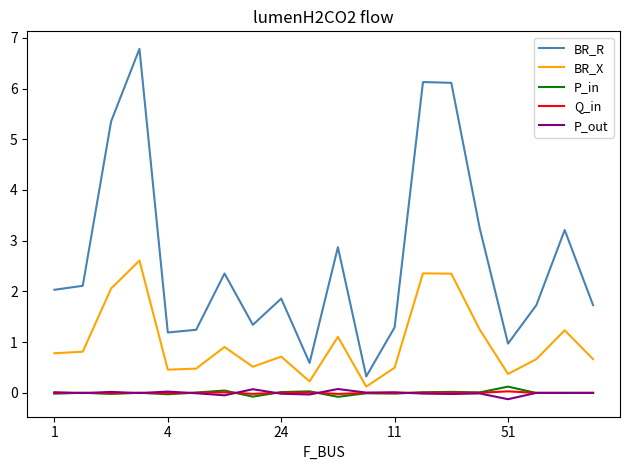

What is the maximum value shown in the chart?

6.8